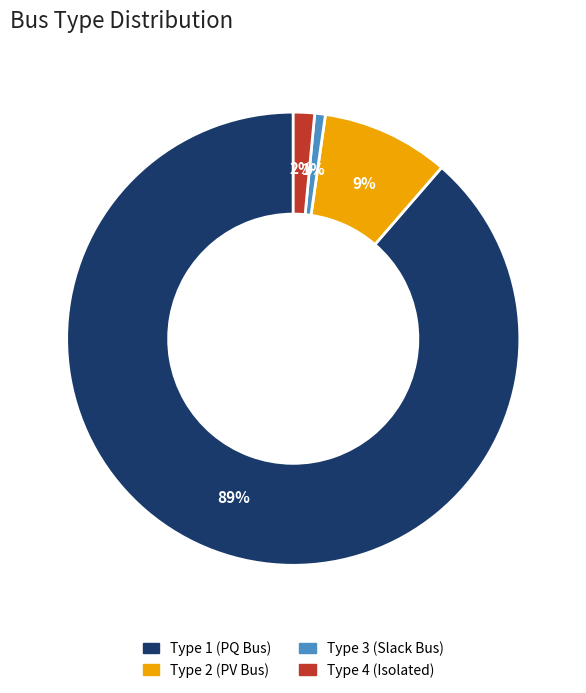

To the nearest percent, what is the average slice percentage?

25%